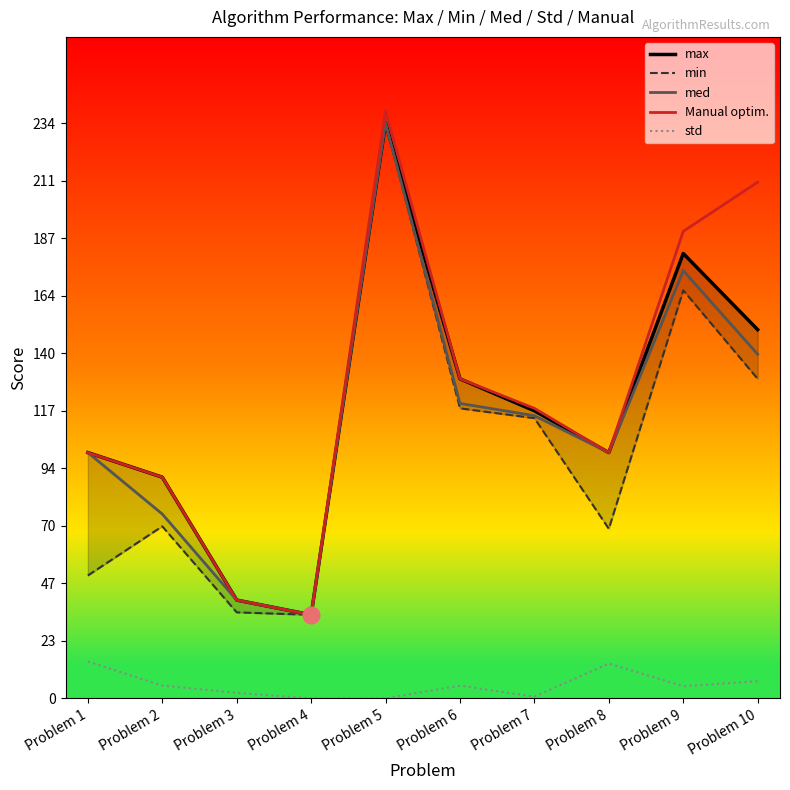

At Problem 10, list the series in order from largest to smallest.

Manual optim., max, med, min, std